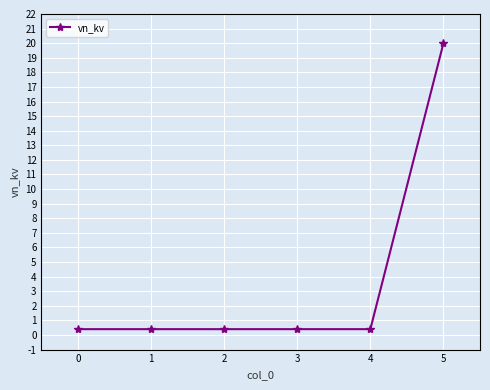

The value at 5 is 5.6. True or false?

False